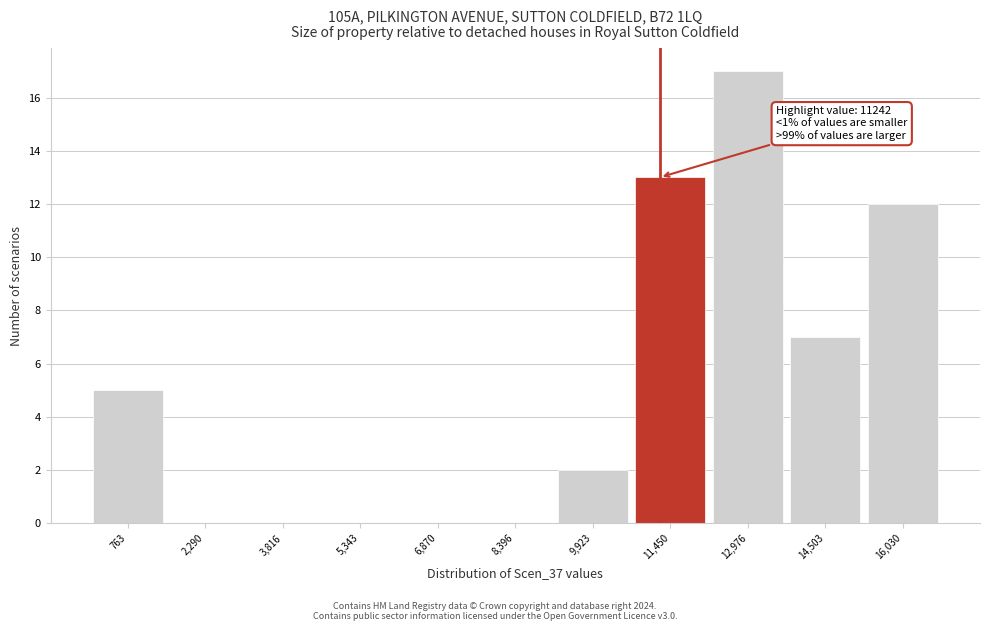

Which range on the x-axis has the tallest bar?

12200 to 13800